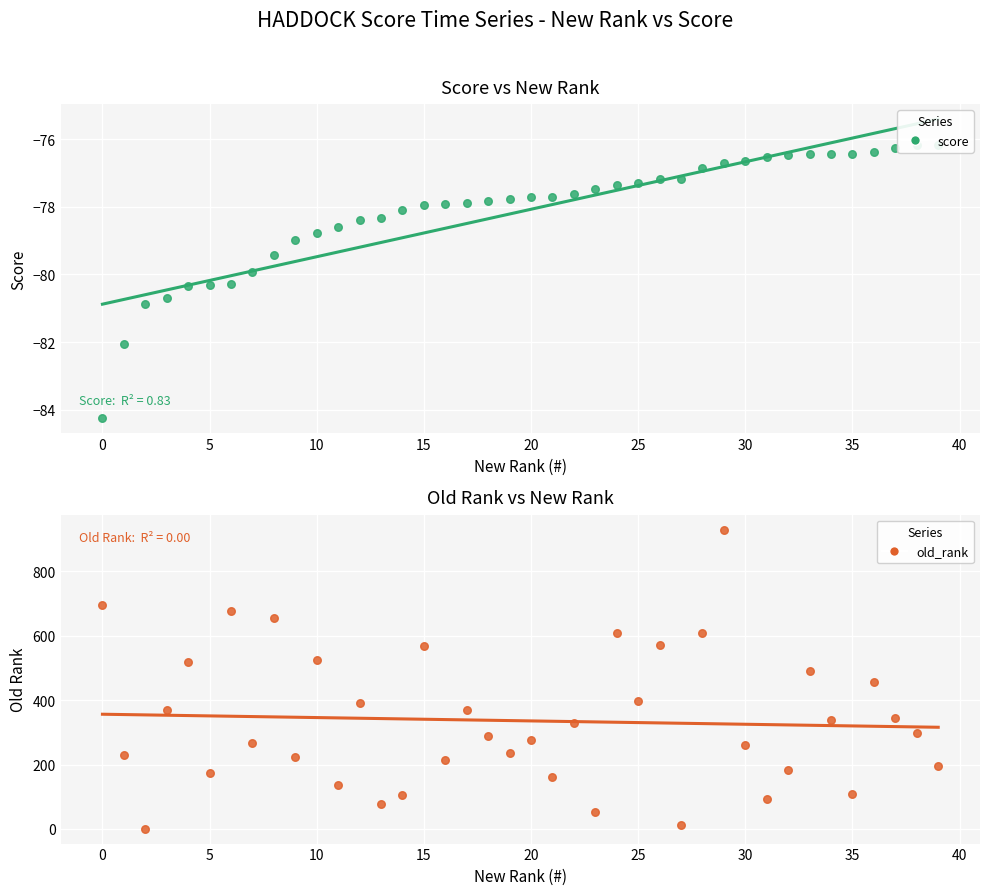

What are all the series names shown in the legend?

score, old_rank